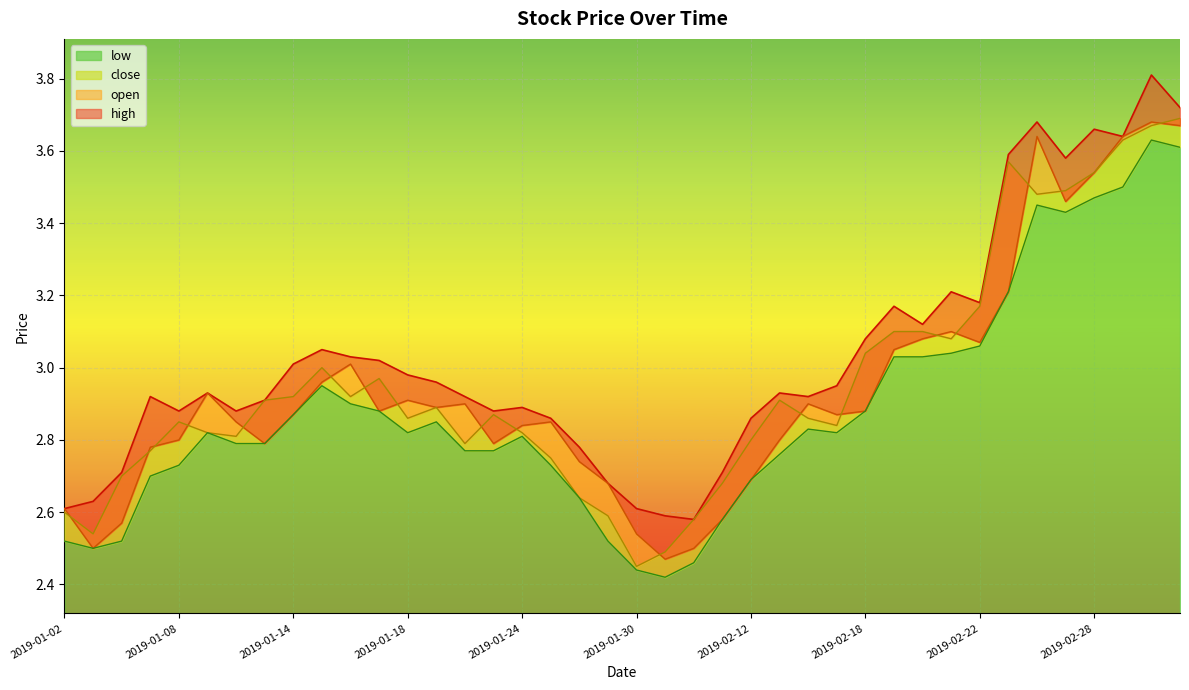

At 2019-01-10, list the series in order from largest to smallest.

high, open, close, low